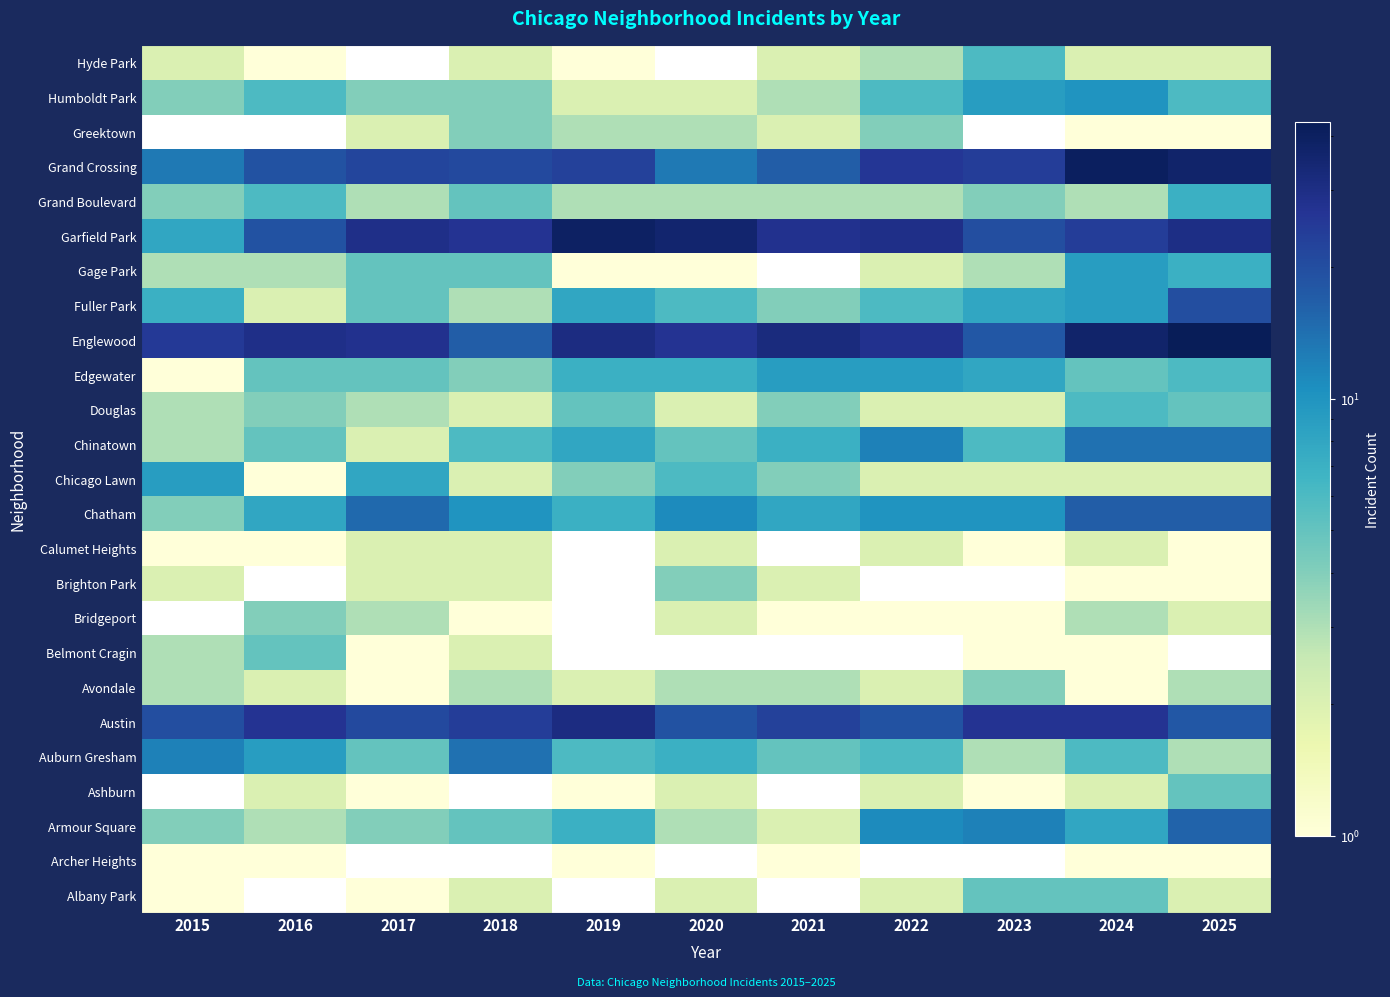

Which label corresponds to the smallest value in the chart?

2016